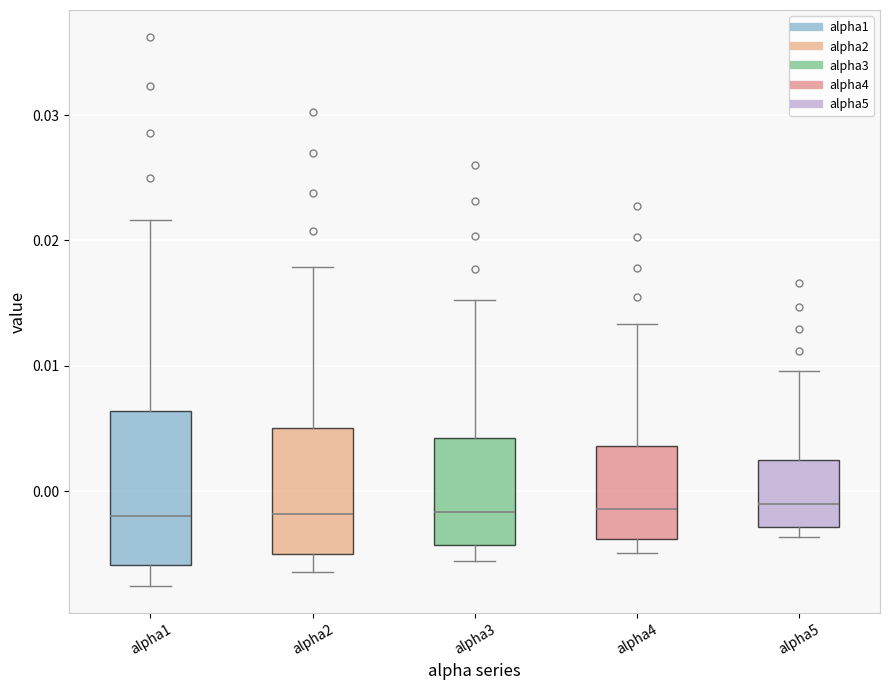

Reading left to right, read every box against the y-axis: the position of its median line, the range the box covers, and the ends of its whiskers. The values are not printed on the chart, so give them approximately, as read against the axis.

alpha1: median -0.002, box -0.006 to 0.006, whiskers -0.008 to 0.022
alpha2: median -0.002, box -0.005 to 0.005, whiskers -0.006 to 0.018
alpha3: median -0.002, box -0.004 to 0.004, whiskers -0.006 to 0.015
alpha4: median -0.001, box -0.004 to 0.004, whiskers -0.005 to 0.013
alpha5: median -0.001, box -0.003 to 0.002, whiskers -0.004 to 0.010